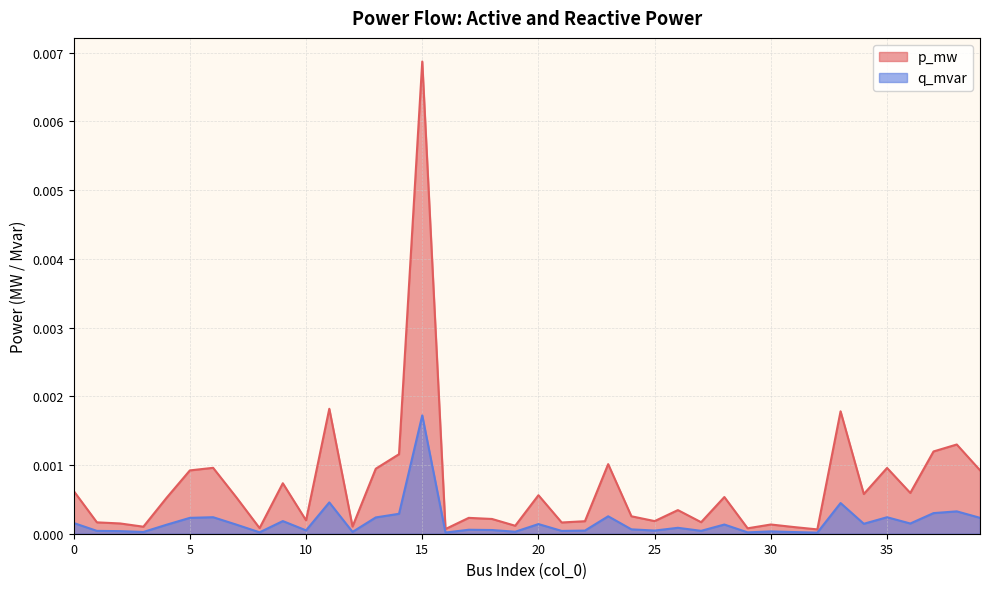

True or false: p_mw has more than 1 points higher than both neighbors.

True